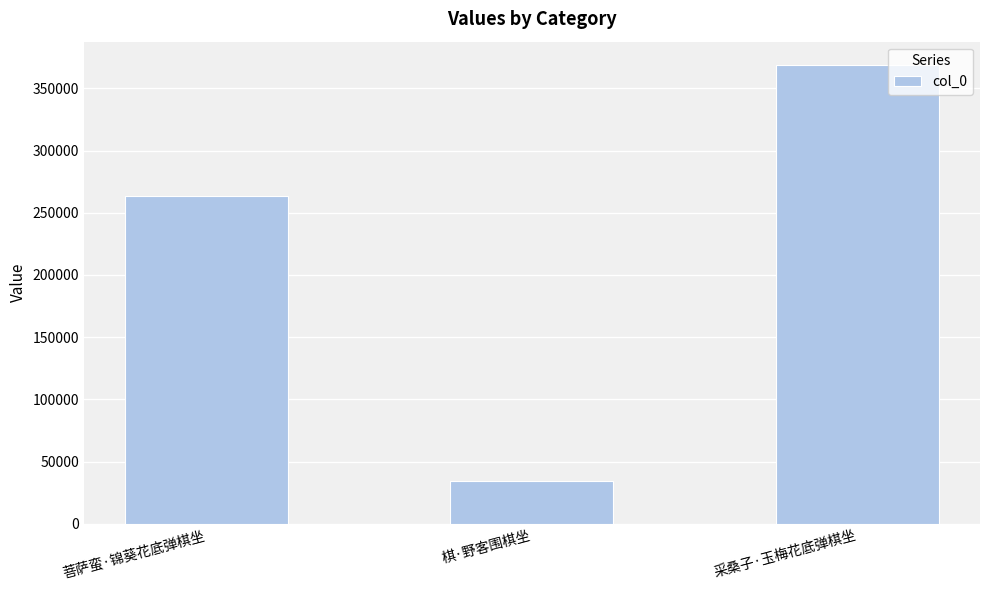

What is the sum of the values at 棋·野客围棋坐 and 采桑子·玉梅花底弹棋坐?

403388